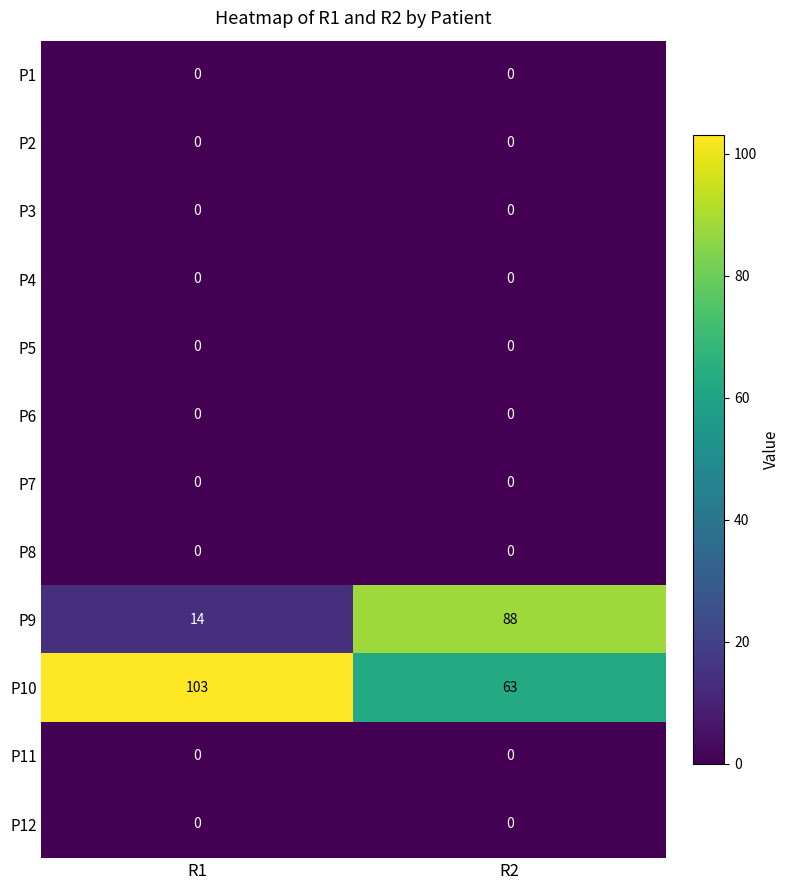

Which series has the largest total across all categories?

P10